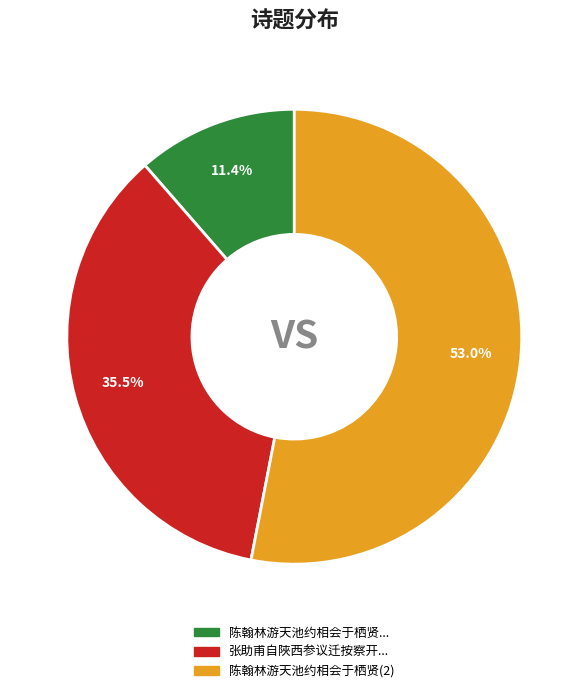

Rank the categories by value from highest to lowest.

陈翰林游天池约相会于栖贤(2), 张助甫自陜西参议迁按察开..., 陈翰林游天池约相会于栖贤...